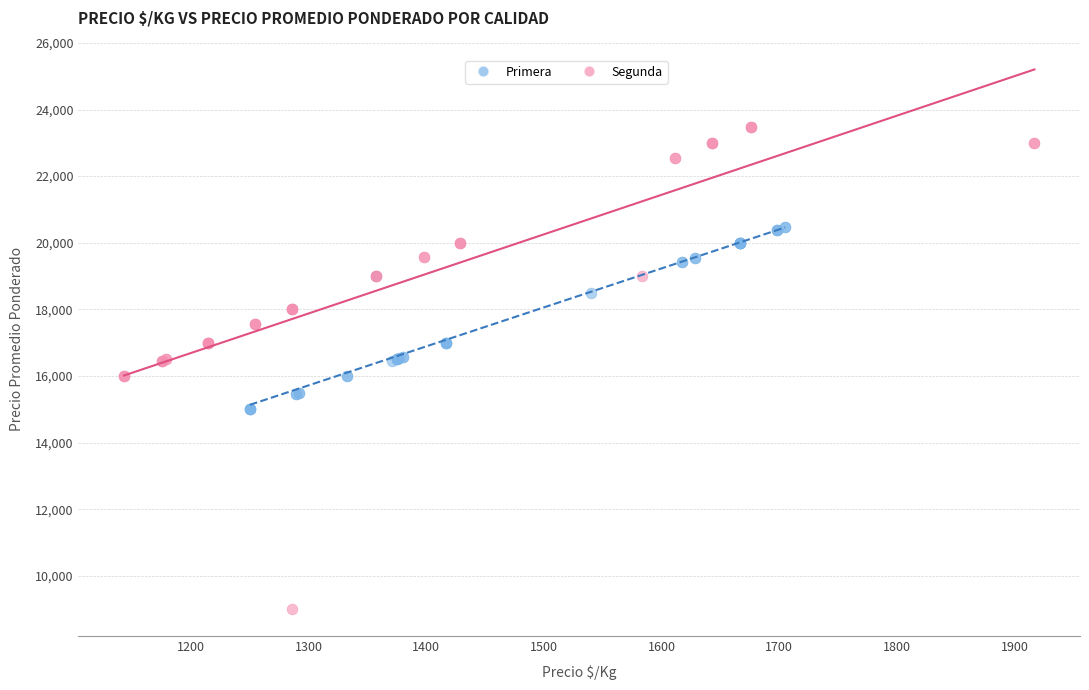

Which series has the largest Y range (max minus min)?

Segunda